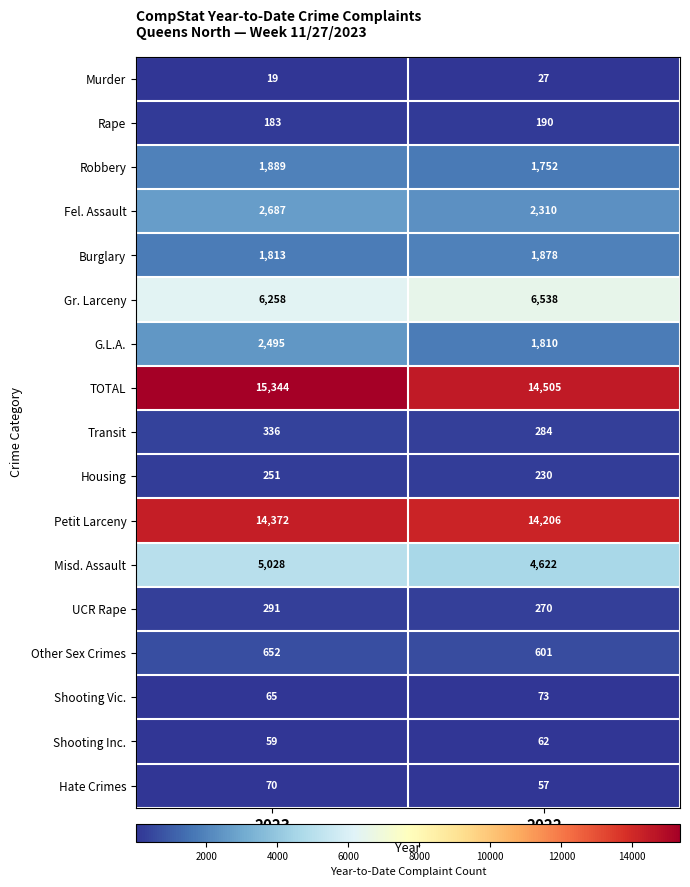

What is the smallest value displayed?

19